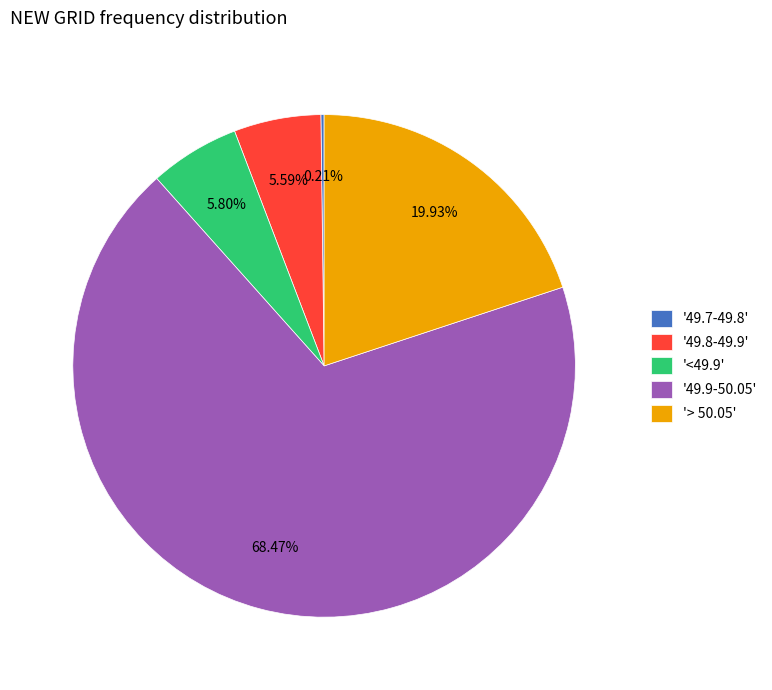

Which has a higher value, '> 50.05' or '49.8-49.9'?

'> 50.05'